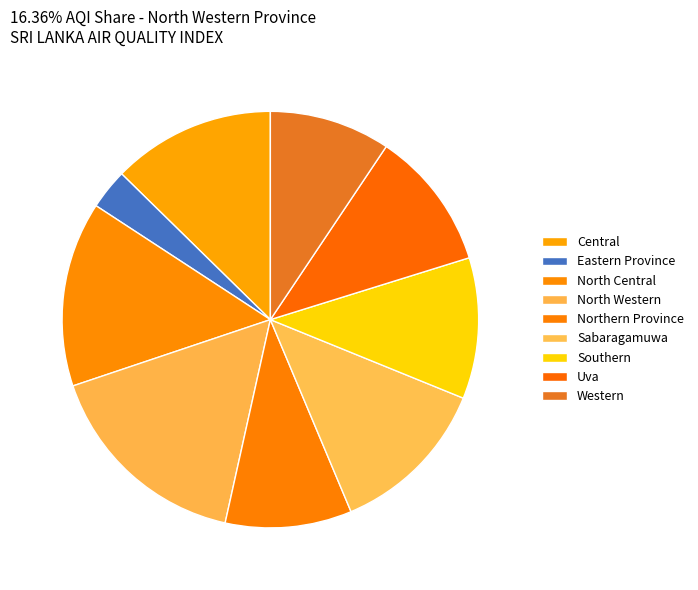

Count the number of slices in the pie.

9